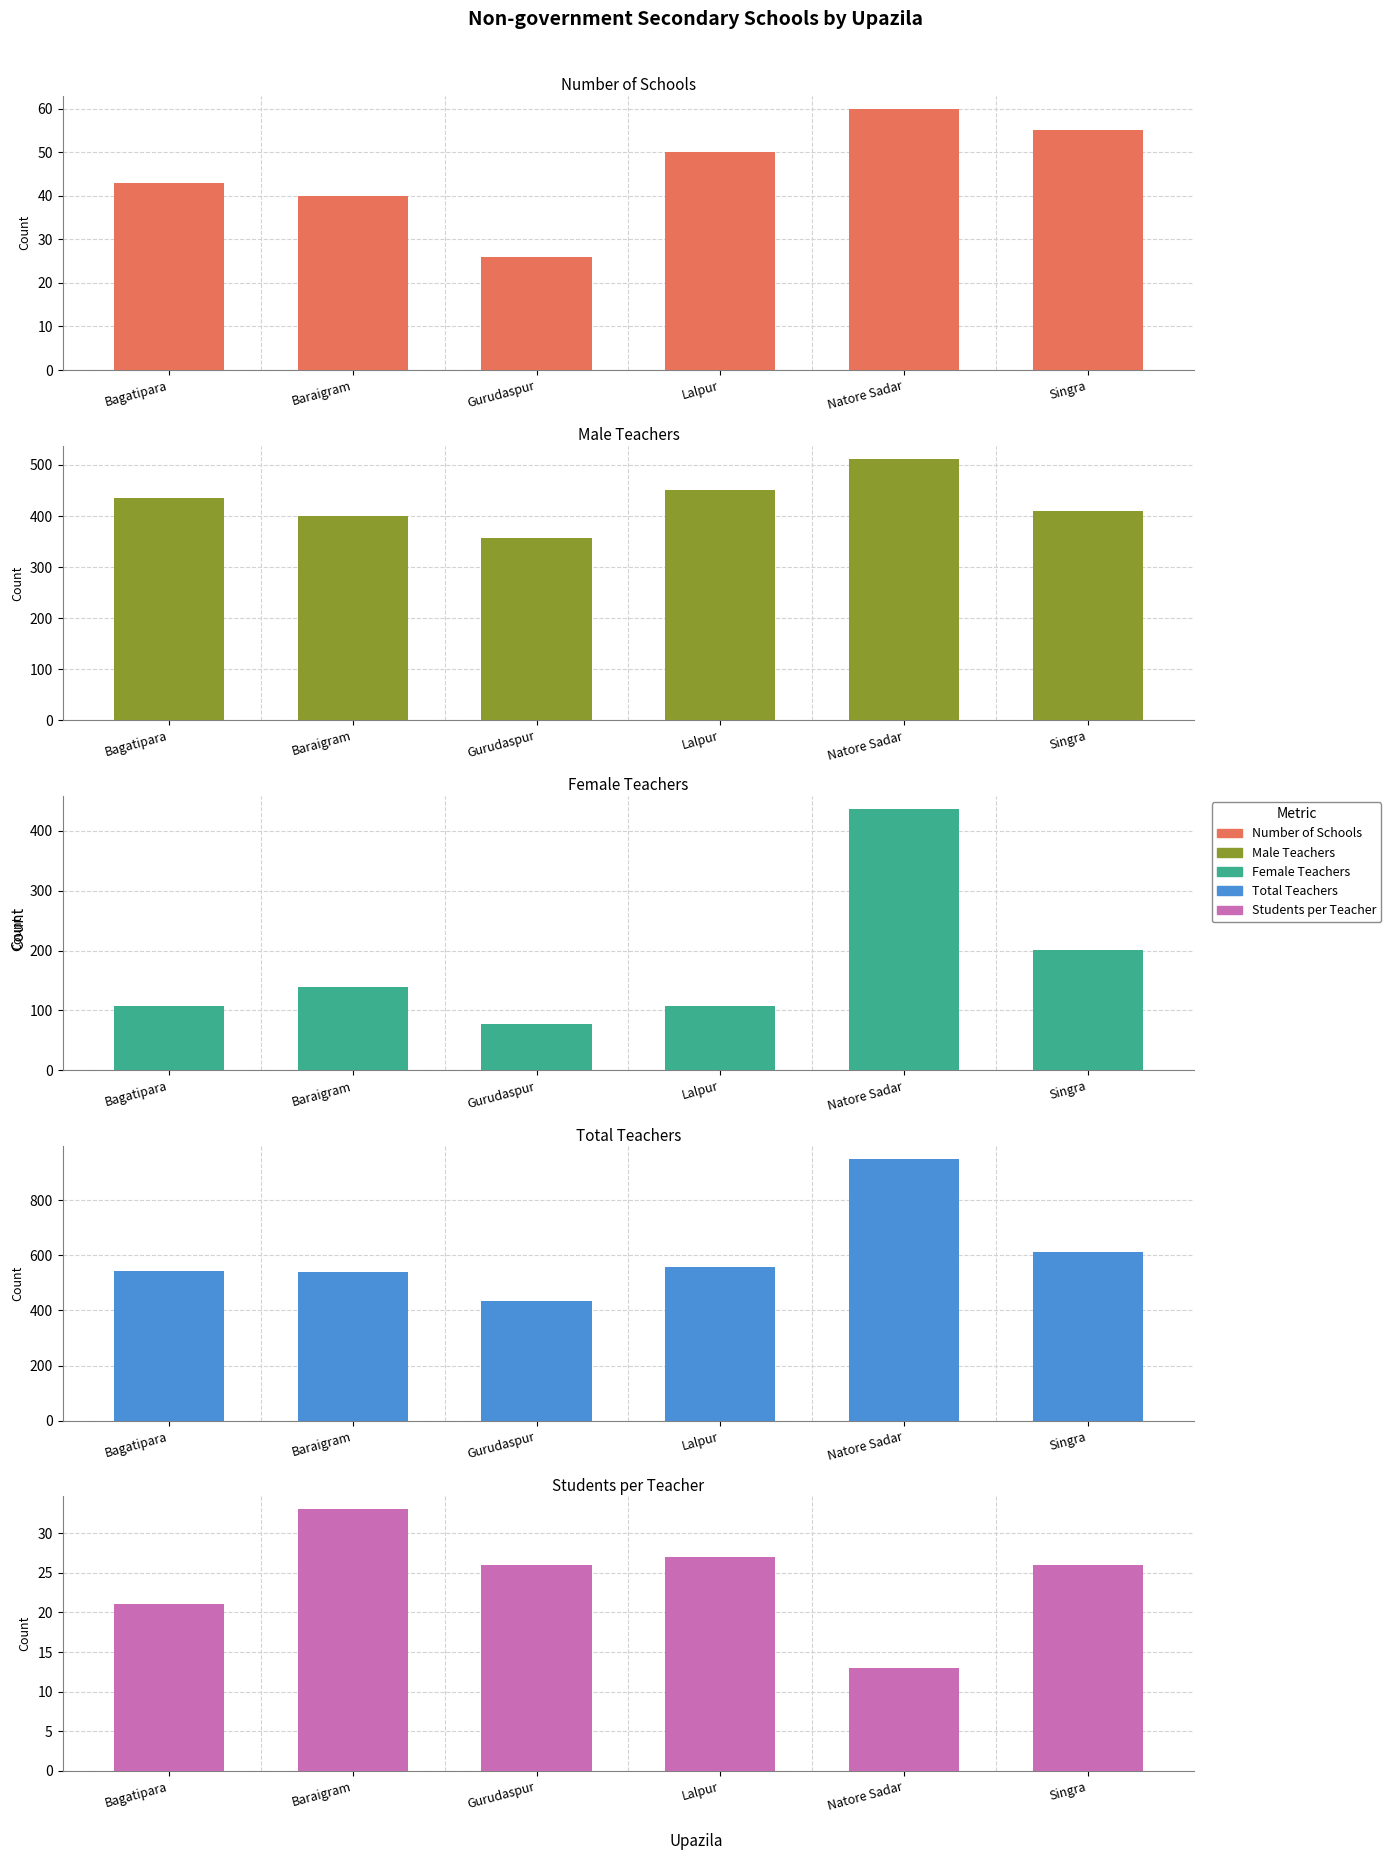

Reading left to right, transcribe all the data shown in this chart.

Number of Schools: Bagatipara=43	Baraigram=40	Gurudaspur=26	Lalpur=50	Natore Sadar=60	Singra=55
Male Teachers: Bagatipara=436	Baraigram=400	Gurudaspur=356	Lalpur=451	Natore Sadar=512	Singra=410
Female Teachers: Bagatipara=107	Baraigram=139	Gurudaspur=77	Lalpur=107	Natore Sadar=436	Singra=201
Total Teachers: Bagatipara=543	Baraigram=539	Gurudaspur=433	Lalpur=558	Natore Sadar=948	Singra=611
Students per Teacher: Bagatipara=21	Baraigram=33	Gurudaspur=26	Lalpur=27	Natore Sadar=13	Singra=26